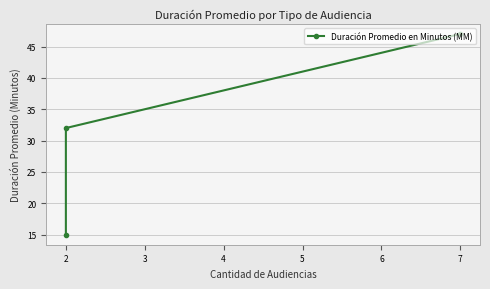

Count the values in the range 15 to 47.

3